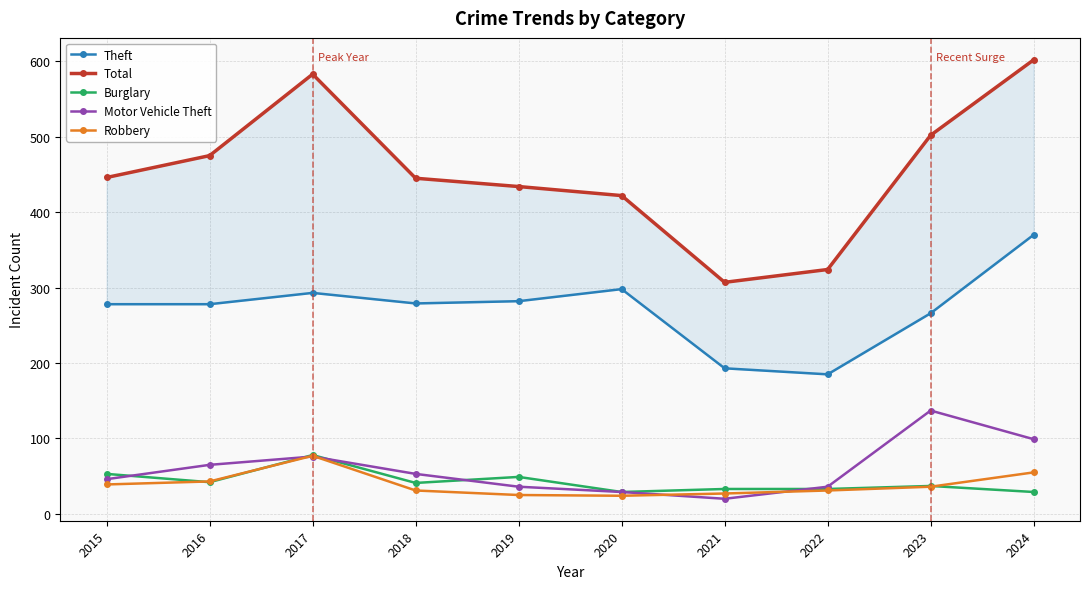

Rank the series by their maximum value, from lowest to highest.

Robbery, Burglary, Motor Vehicle Theft, Theft, Total